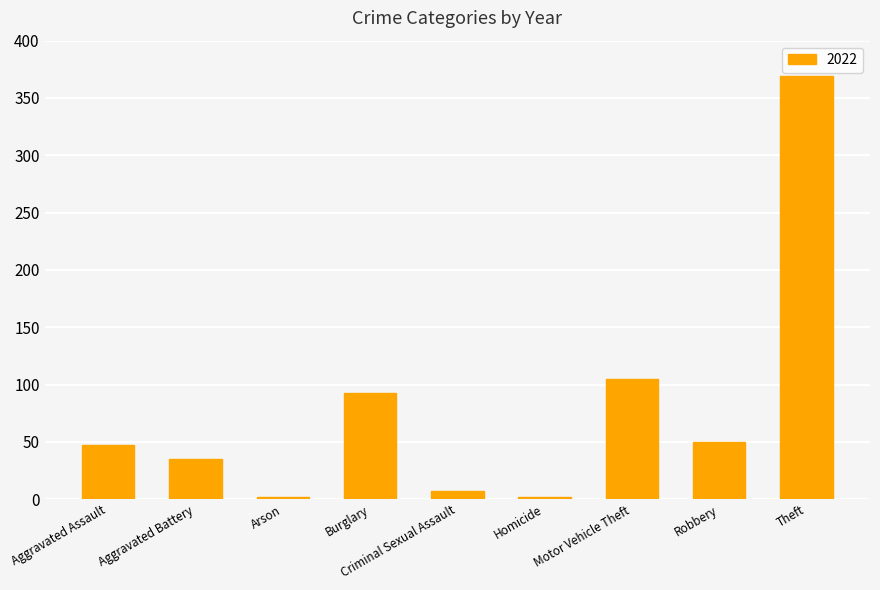

What is the change in value from Motor Vehicle Theft to Robbery?

-55